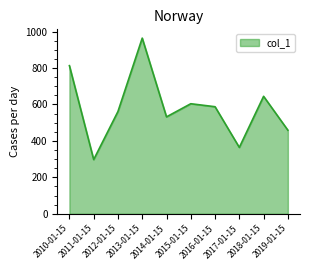

The chart shows a value of 314.9 at 2010-01-15. True or false?

False